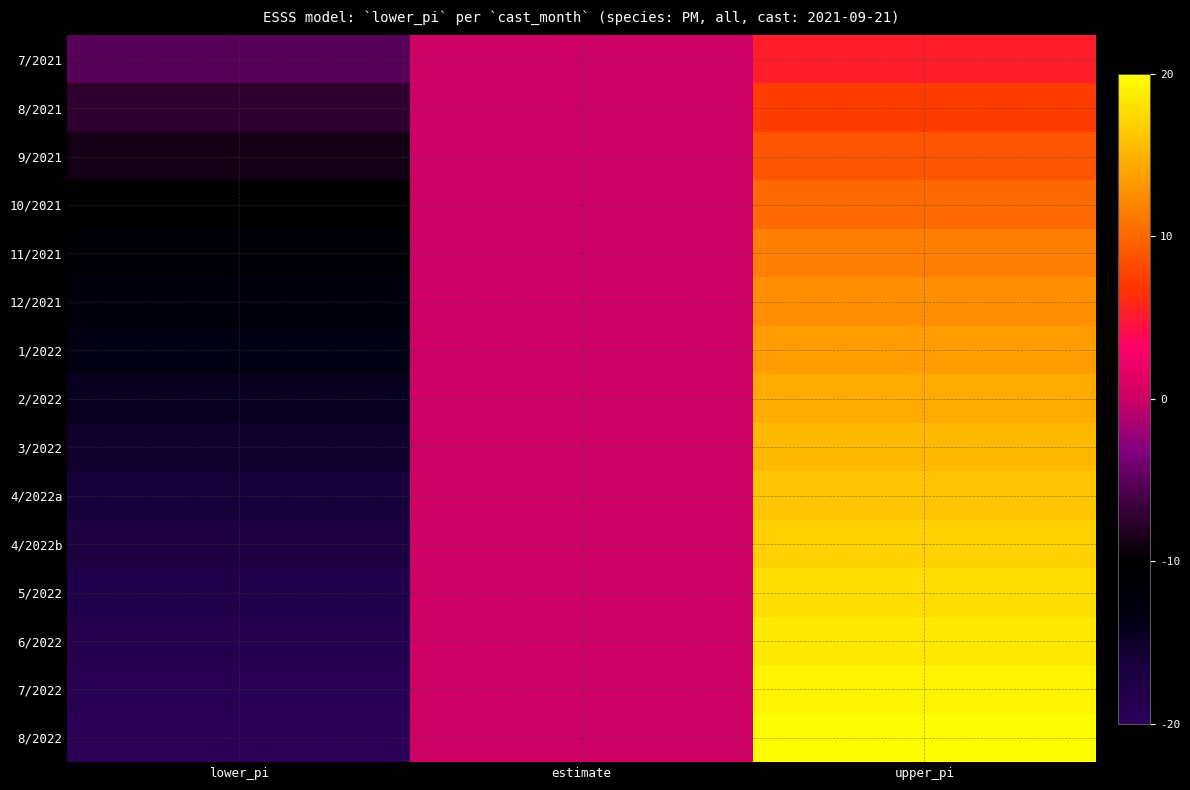

Between lower_pi and upper_pi, which is larger?

upper_pi